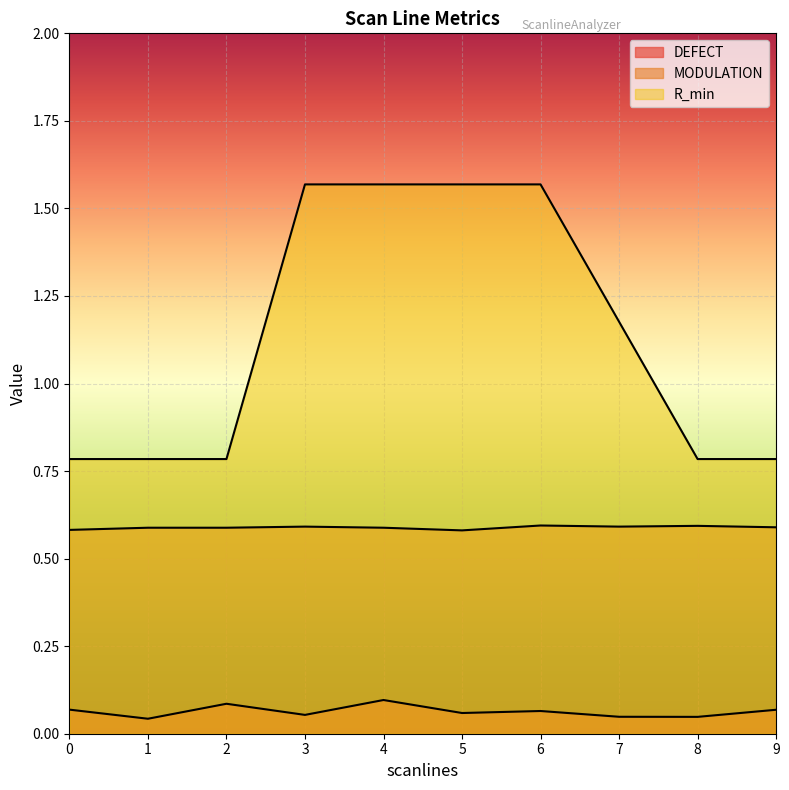

True or false: R_min and MODULATION cross at least once.

False